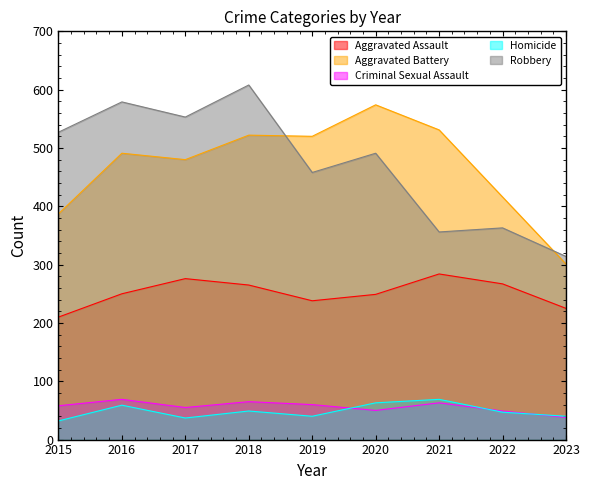

What is the minimum value for Aggravated Assault?

210